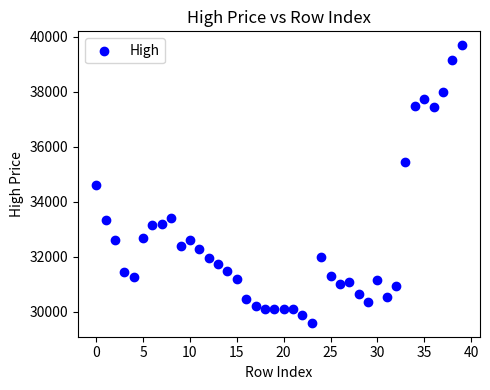

What is the range of Y values (max minus min)?

10100